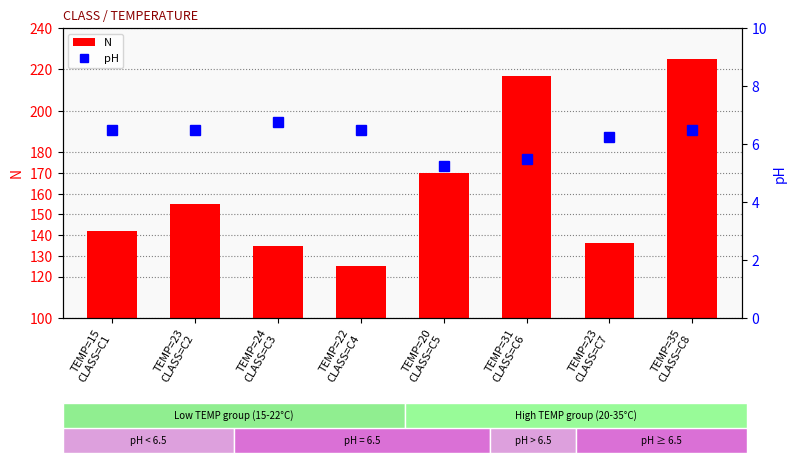

List the series in order of their peak value, lowest first.

pH, N